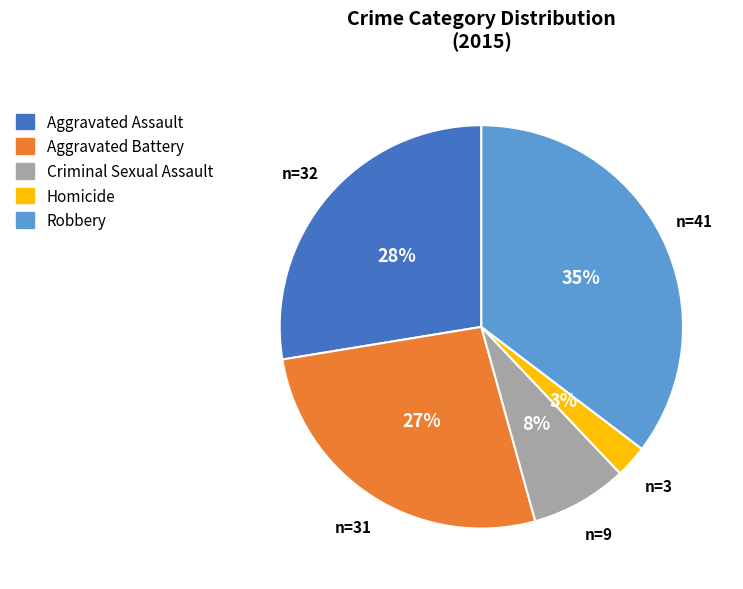

Is Criminal Sexual Assault the majority of the pie?

No